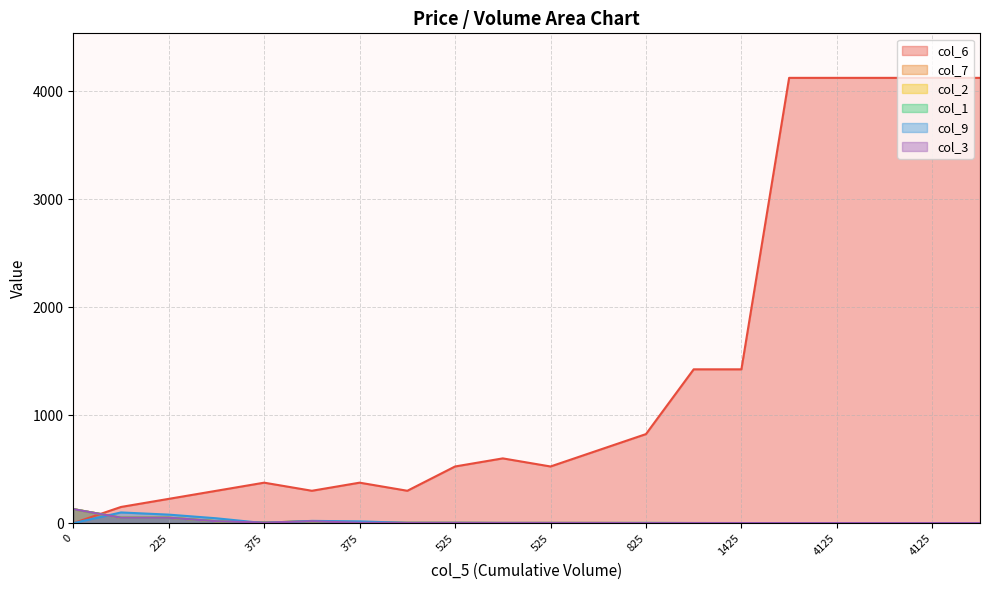

What are all the series names shown in the legend?

col_6, col_7, col_2, col_1, col_9, col_3